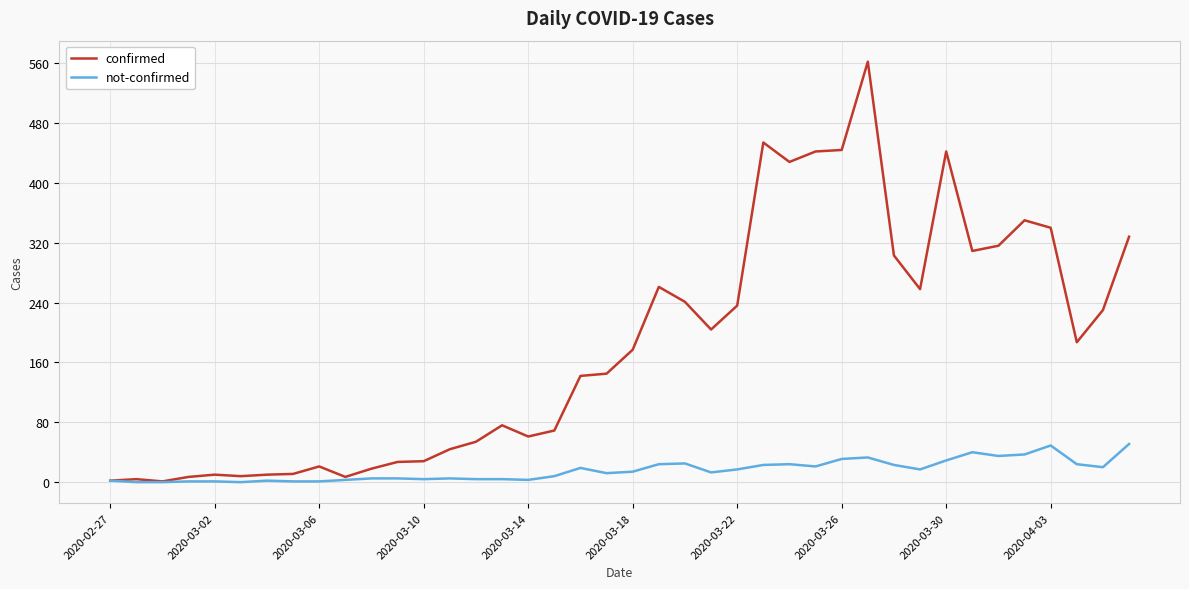

Which series has the widest spread of values?

confirmed